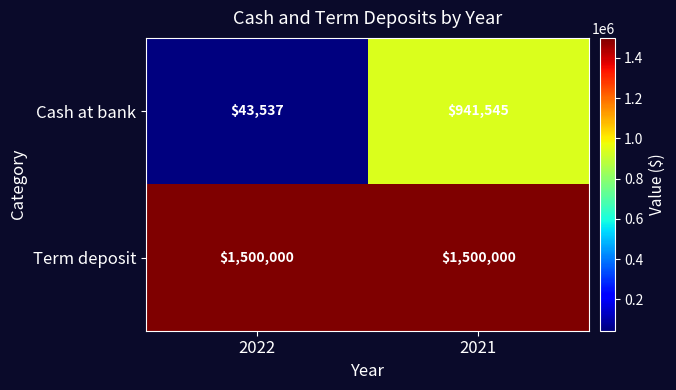

What is the spread (max minus min) of values at 2021?

558455